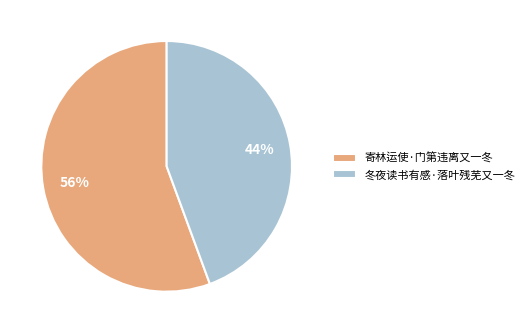

What percentage is the 冬夜读书有感·落叶残芜又一冬 slice, to the nearest percent?

44%